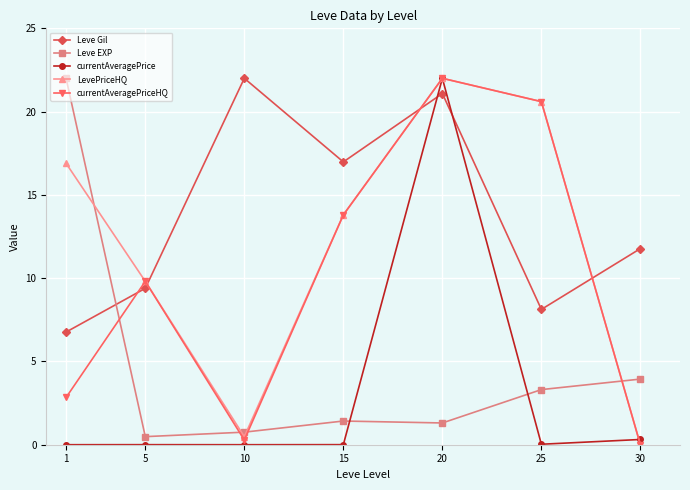

How many times do currentAveragePrice and Leve Gil cross each other?

2